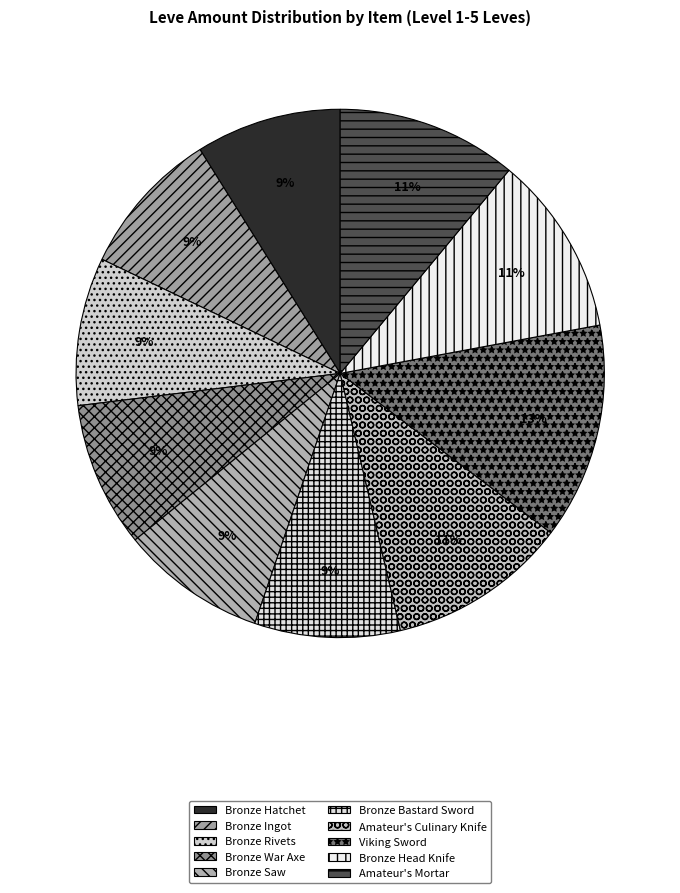

Count the number of slices in the pie.

10